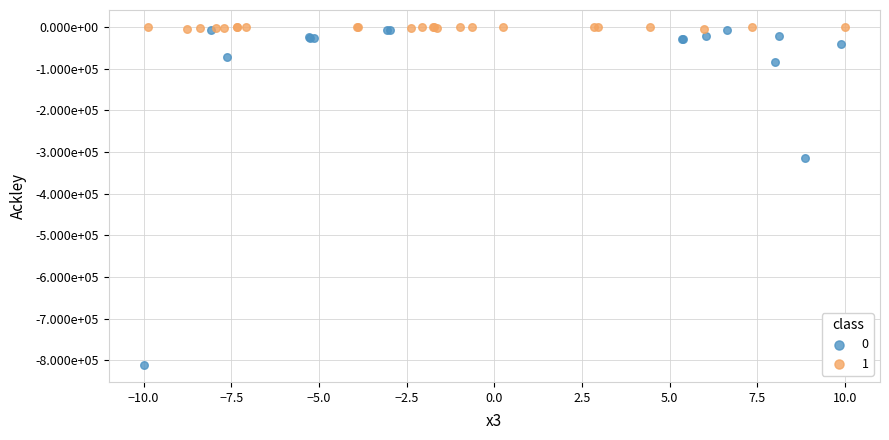

What are all the series names shown in the legend?

0, 1